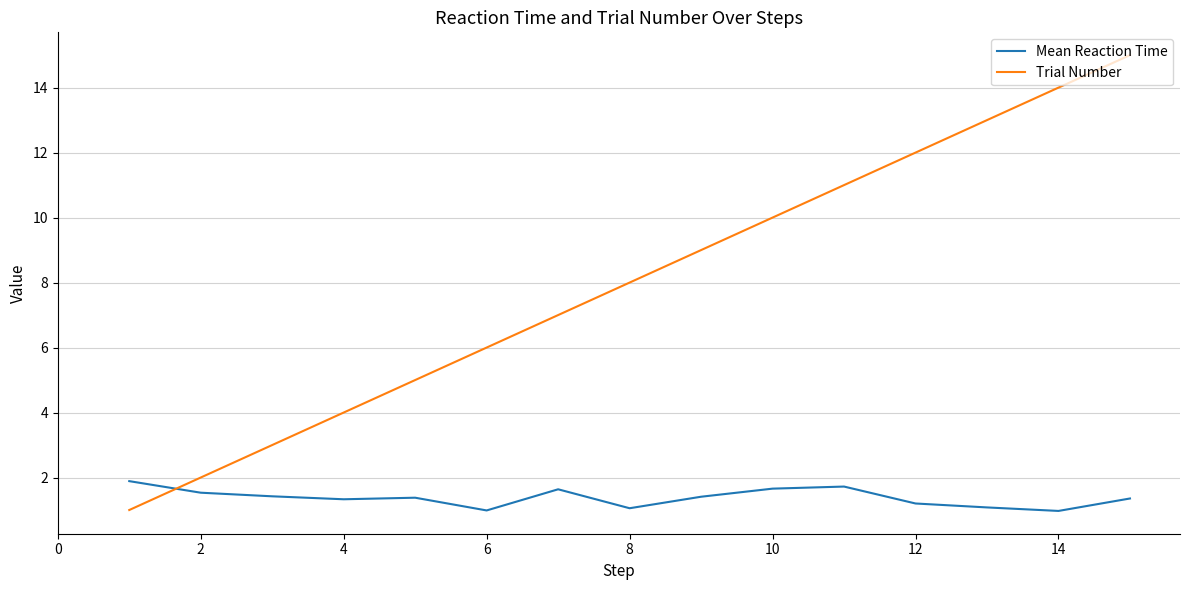

Which series has the largest total across all categories?

Trial Number